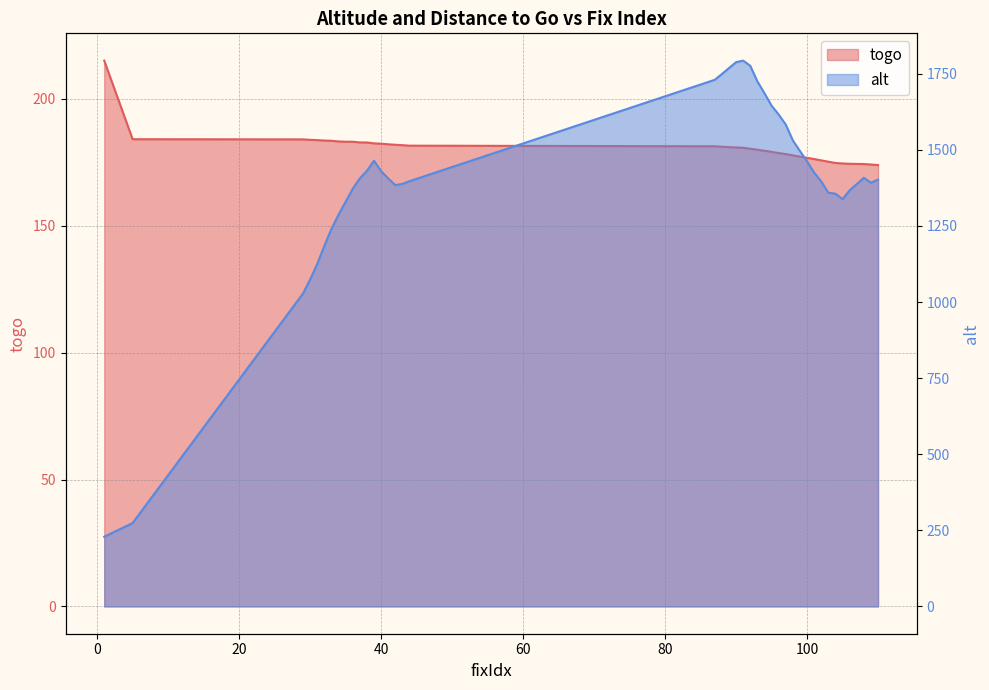

True or false: alt and togo intersect in this chart.

False